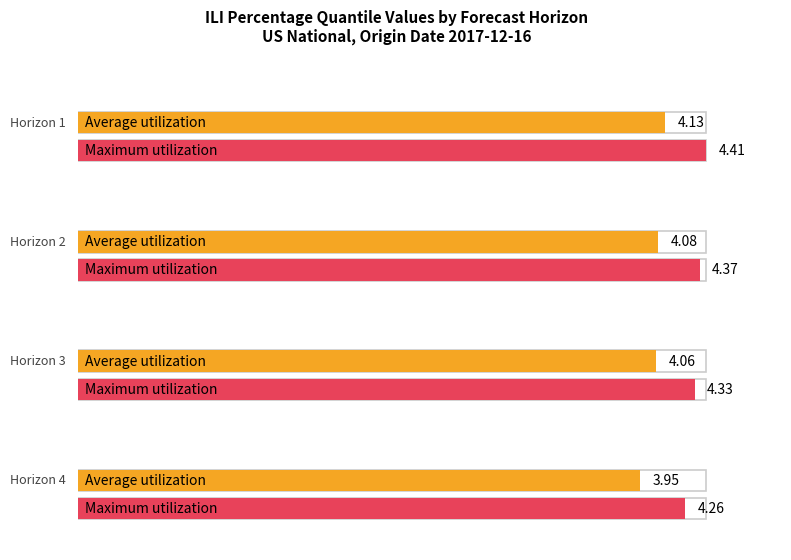

Rank the series by their average value, from lowest to highest.

Average utilization, Maximum utilization